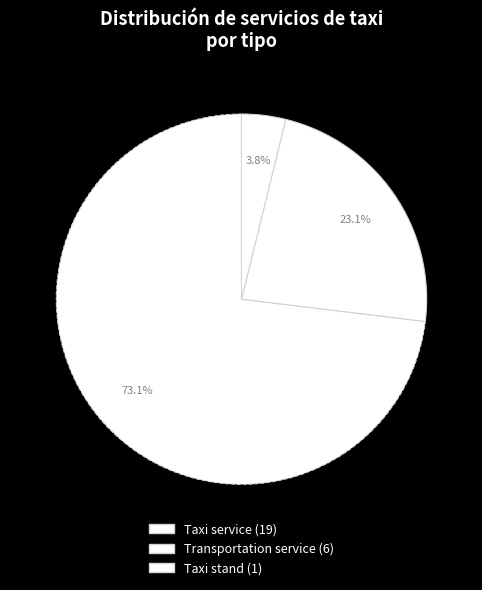

How many slices are in this pie chart?

3